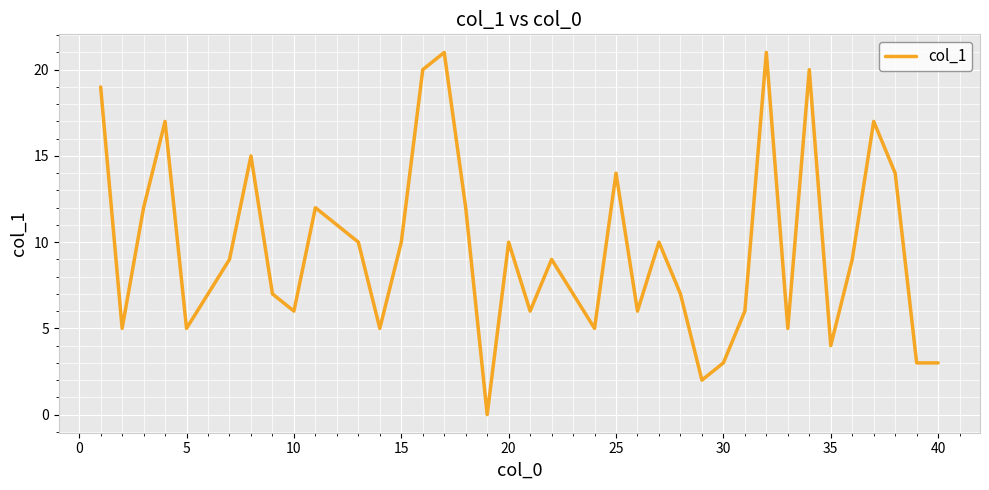

What is the difference between the maximum and minimum values?

21